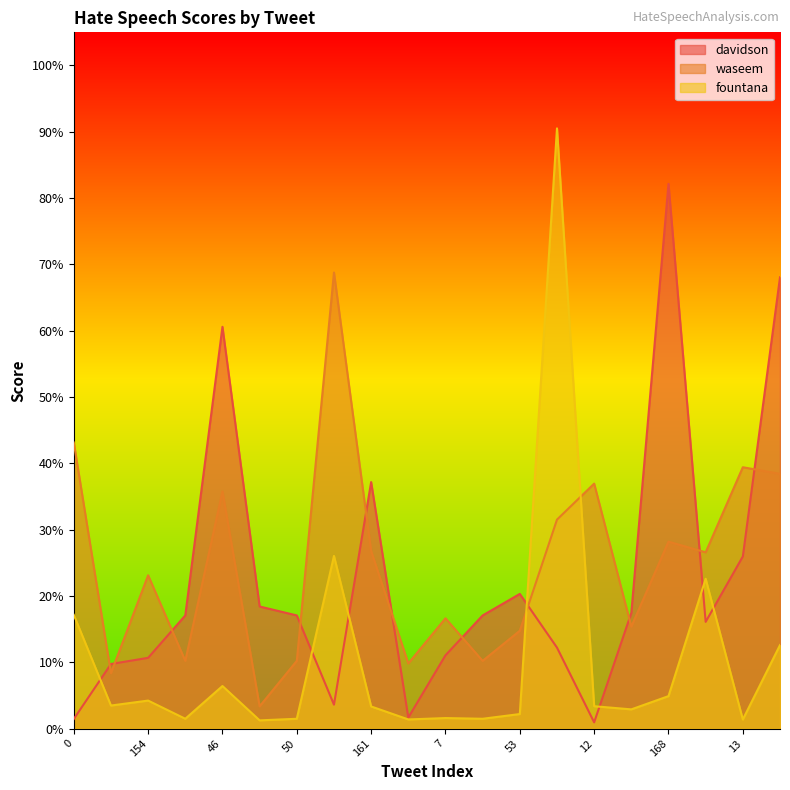

Does the chart have visible grid lines?

No